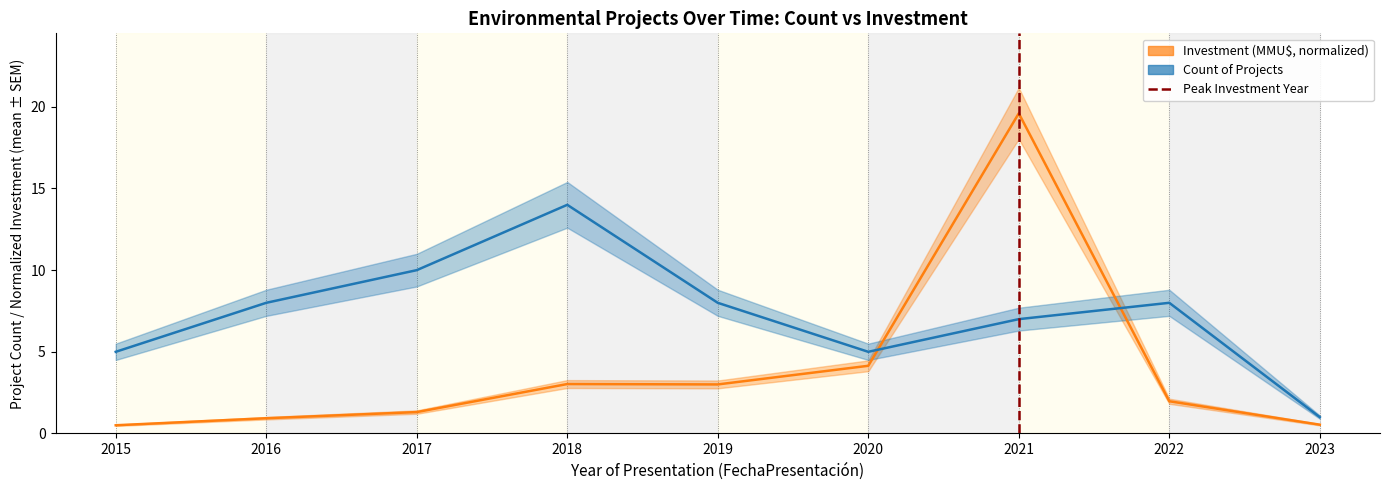

True or false: Count of Projects has more than 1 points higher than both neighbors.

True